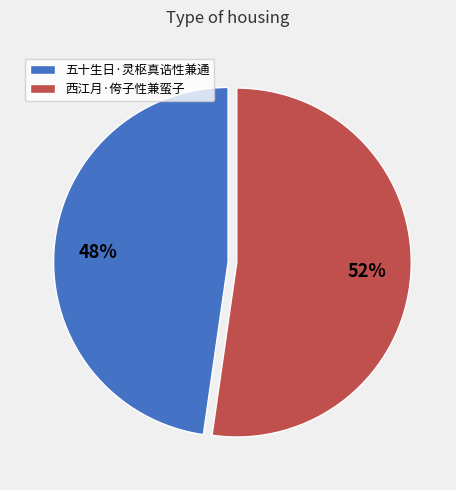

To the nearest percent, what is the combined percentage of 五十生日·灵枢真诰性兼通 and 西江月·侉子性兼蛮子?

100%